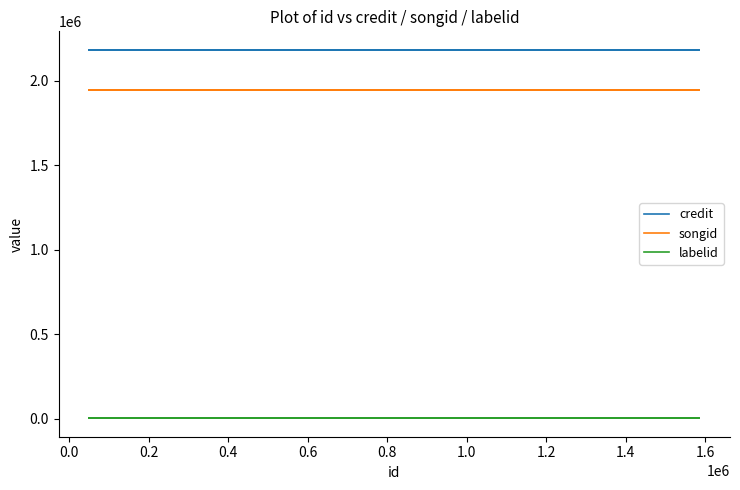

True or false: credit has a value of 1121405 at 1.2.

False